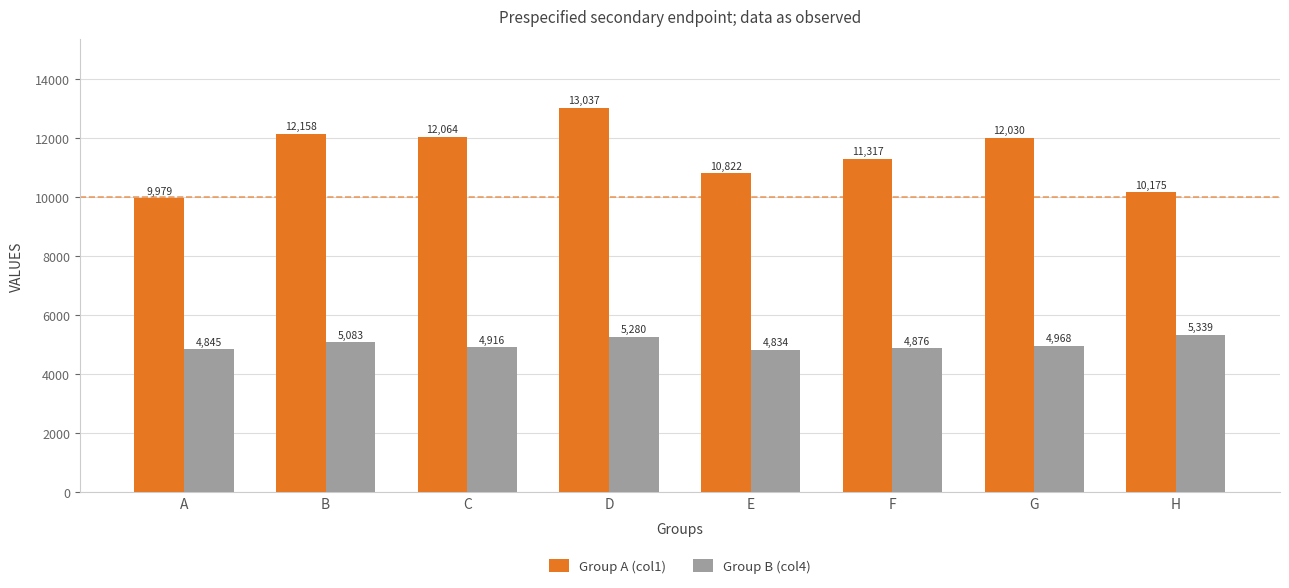

Where does the Group B (col4) series first go above 4968?

B